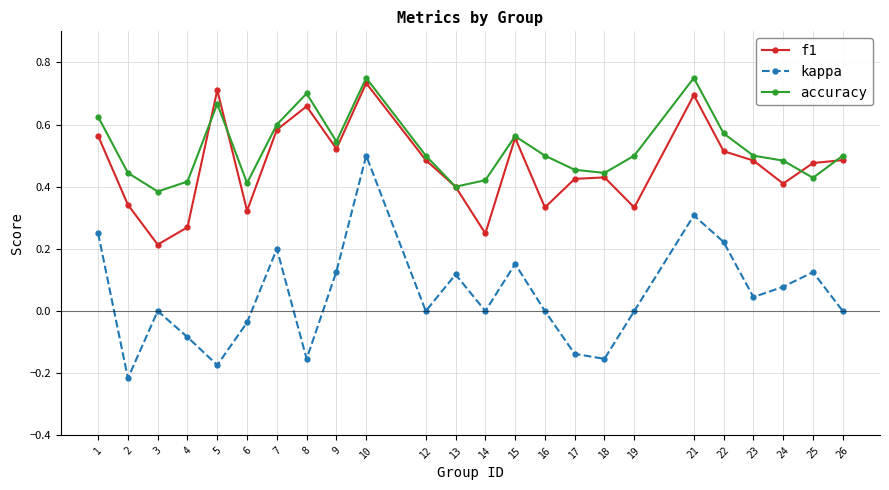

Is the value of kappa at 4 greater than the value of accuracy at 12?

No